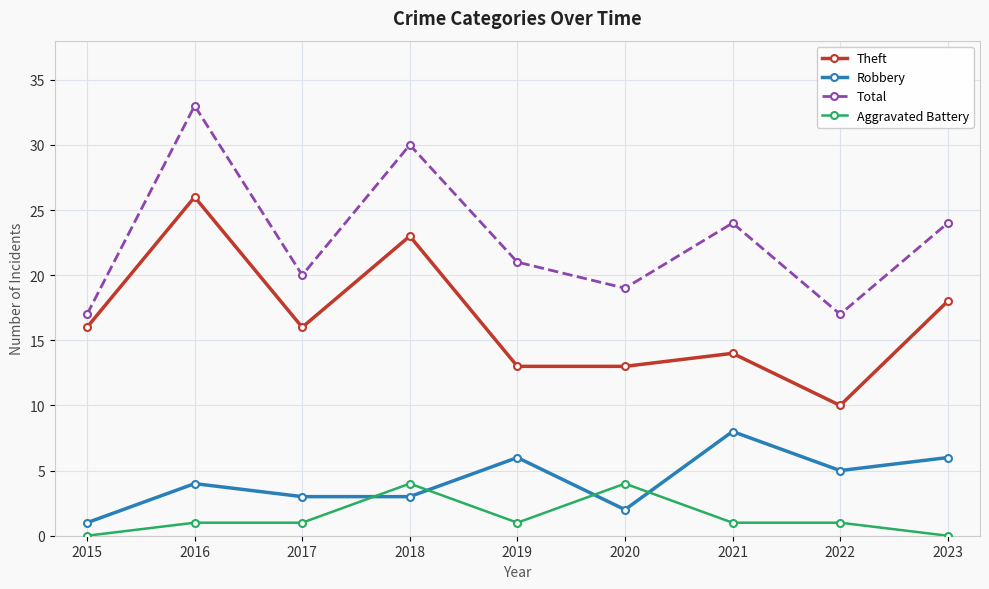

Which label corresponds to the largest value in the chart?

2016